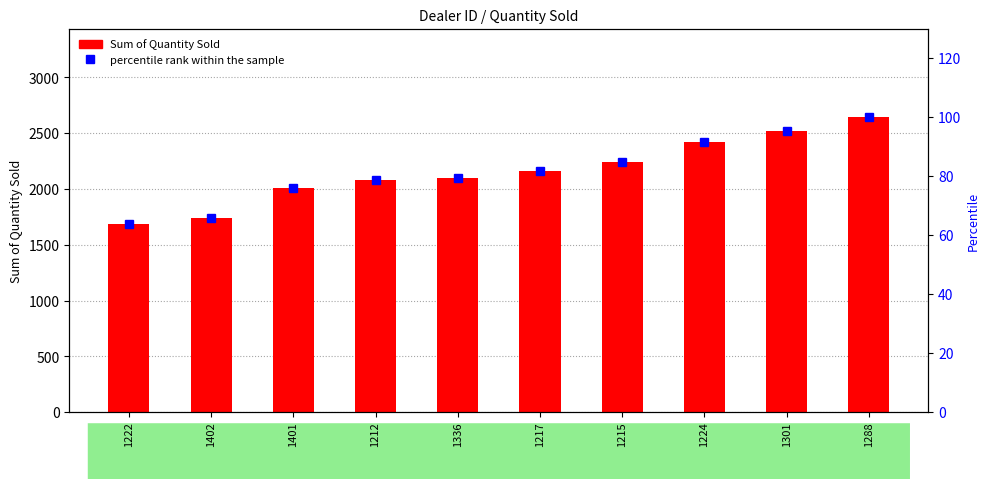

What is the label of the 4th bar from the left?

1212